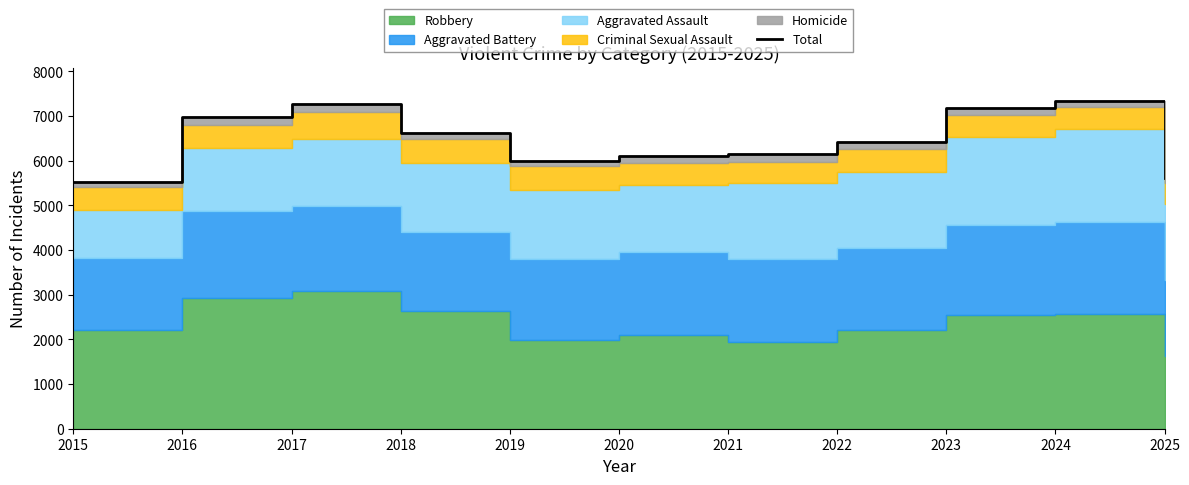

The value at 2018 is 6624. True or false?

True